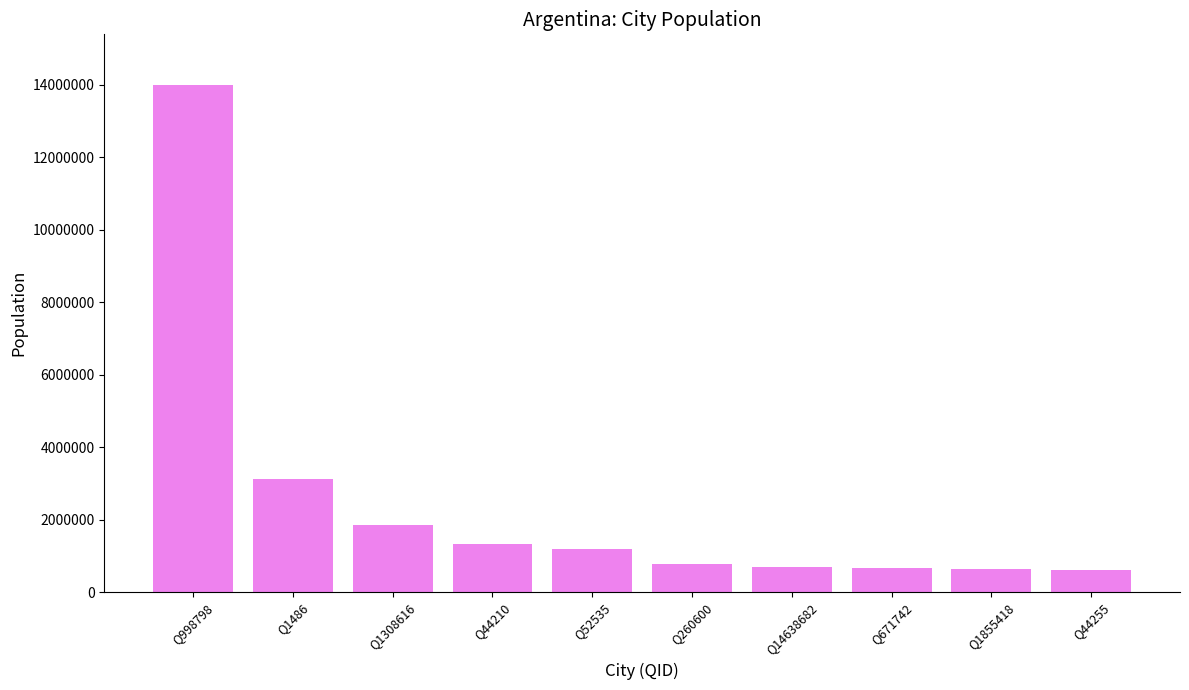

What is the value of the 8th bar from the left?

667082